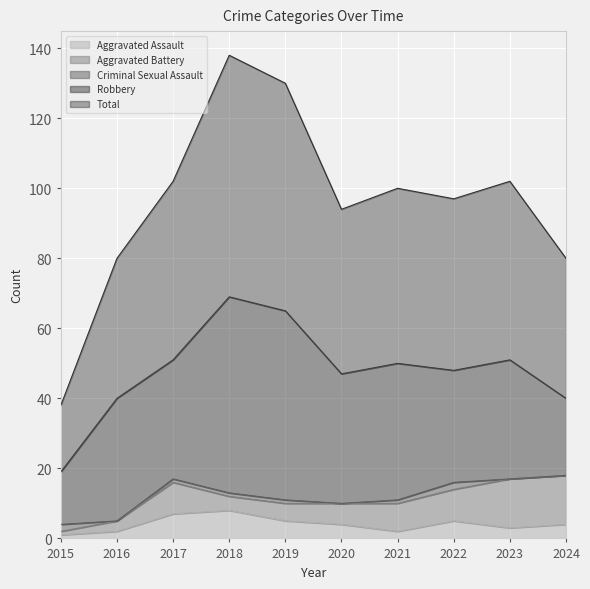

Where does the Aggravated Assault series first go above 4?

2017